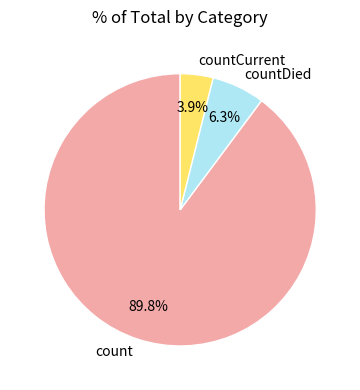

Count the number of slices in the pie.

3